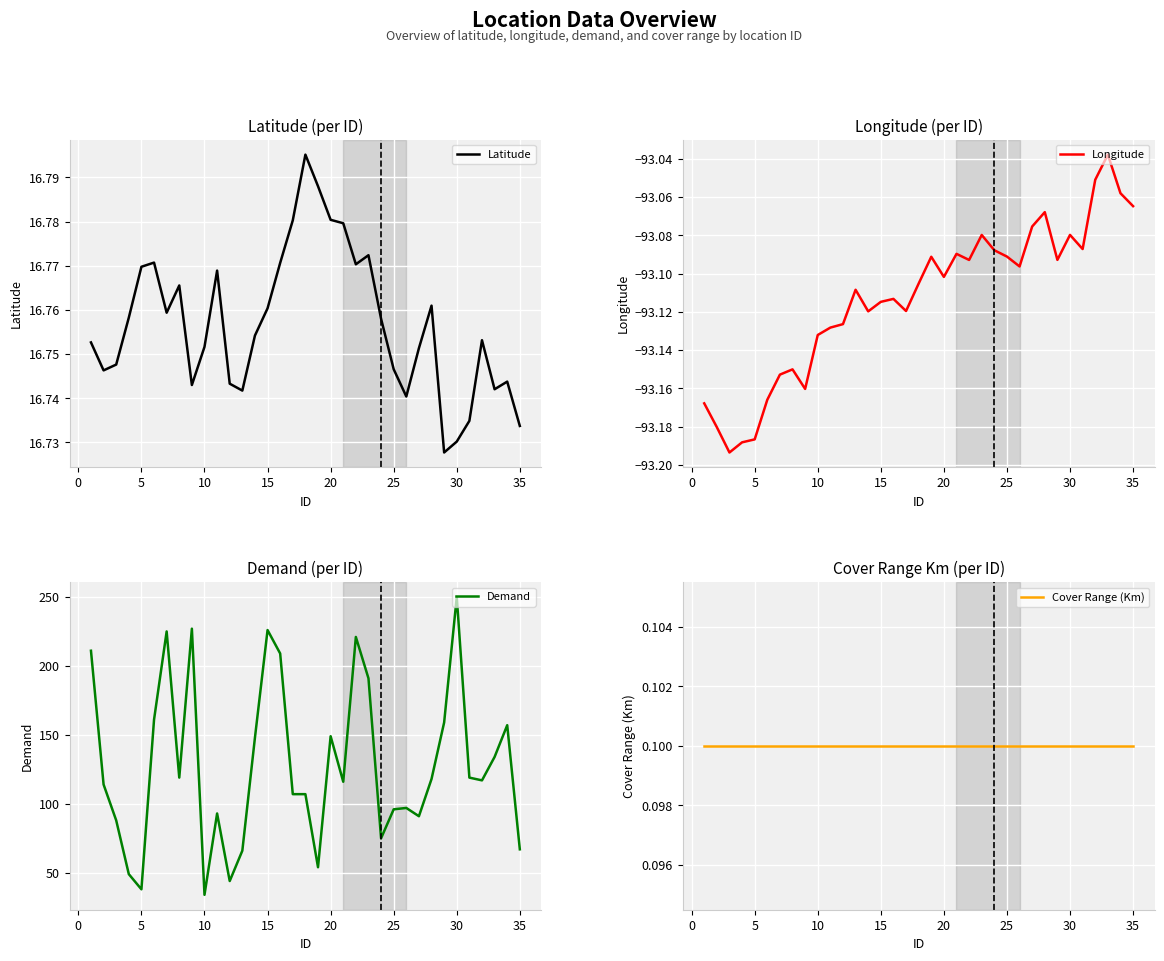

True or false: Demand and Longitude intersect in this chart.

False